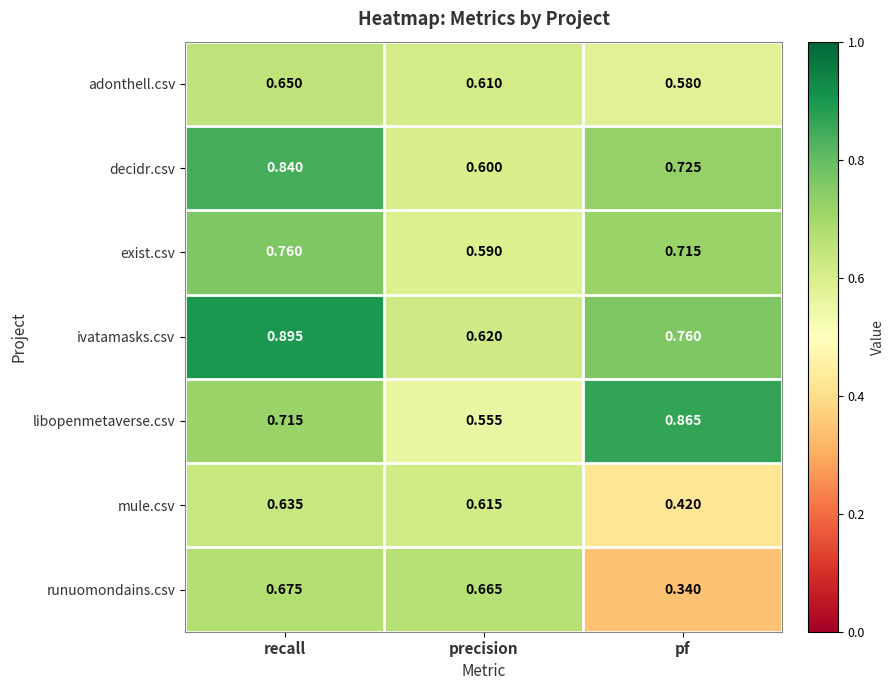

At which category does the chart reach its minimum across all series?

pf